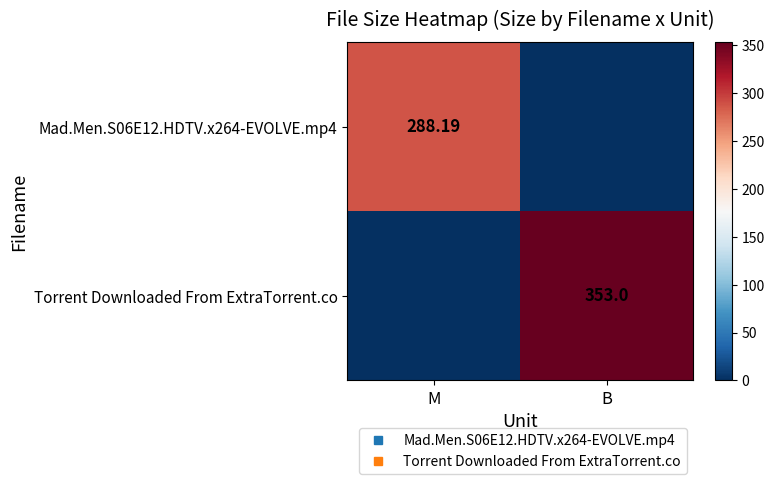

Between M and B, which is larger?

M